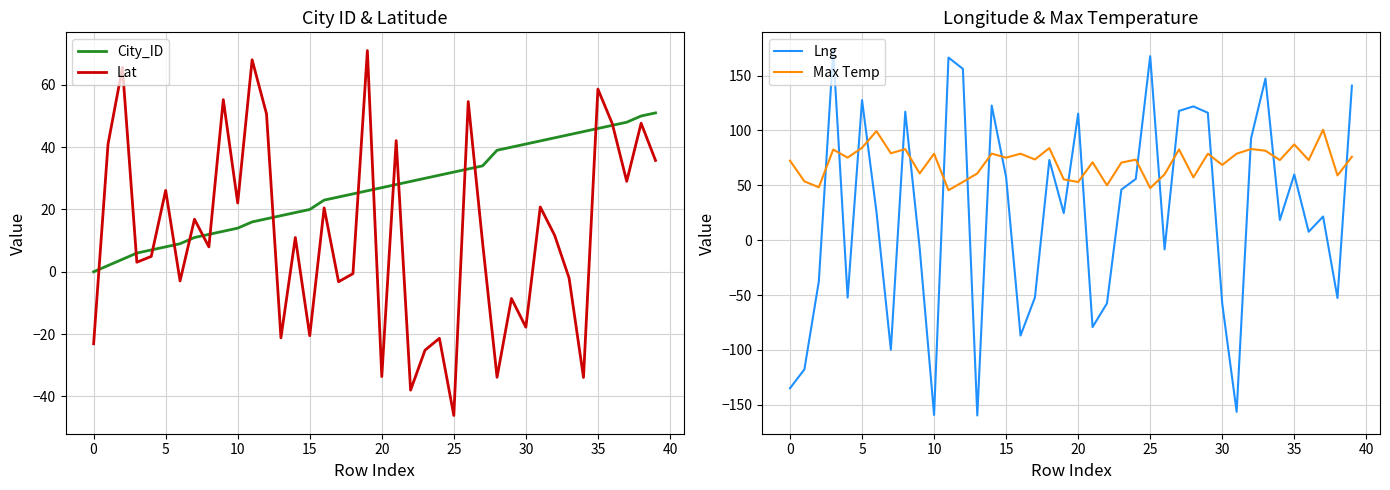

What is the smallest value displayed?

-159.8